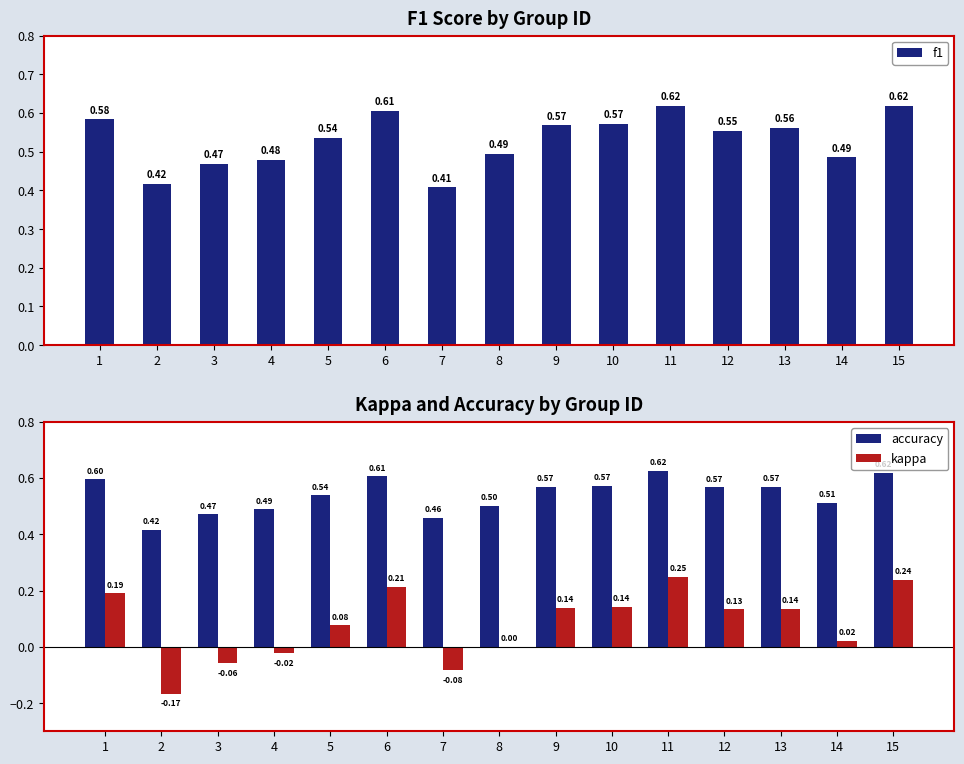

At how many categories does at least one series exceed 0?

15